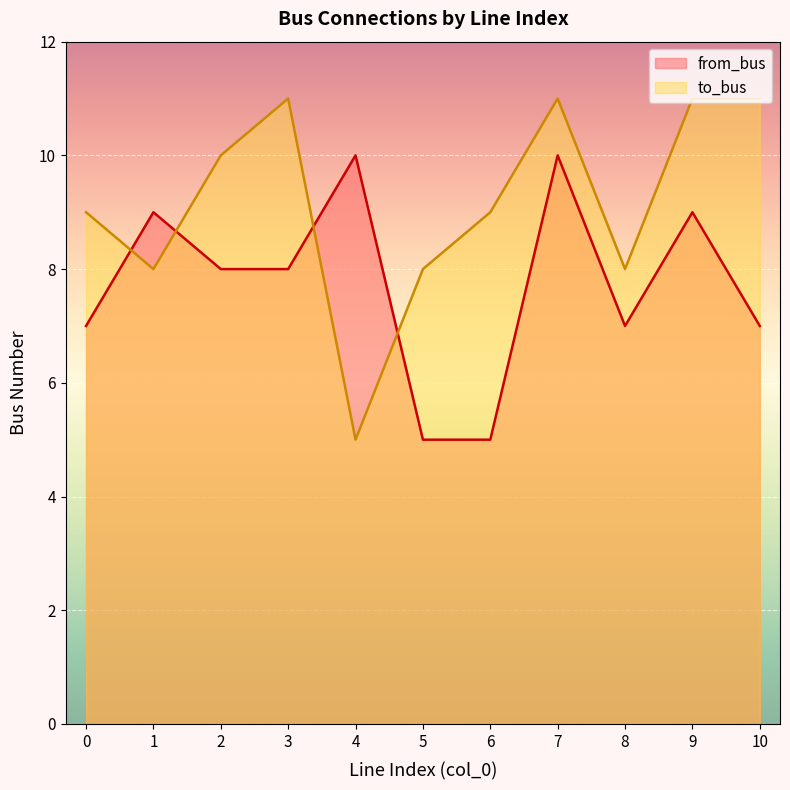

Is it true that from_bus equals 5 at 6?

True